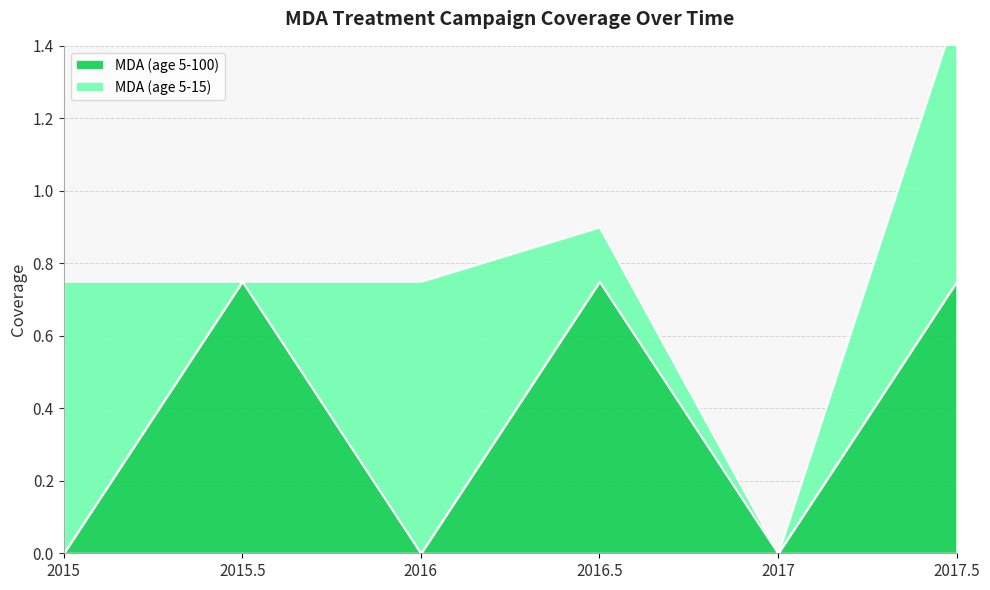

Reading left to right, what are all the values shown in this chart?

0.0	0.8	0.0	0.8	0.0	0.8